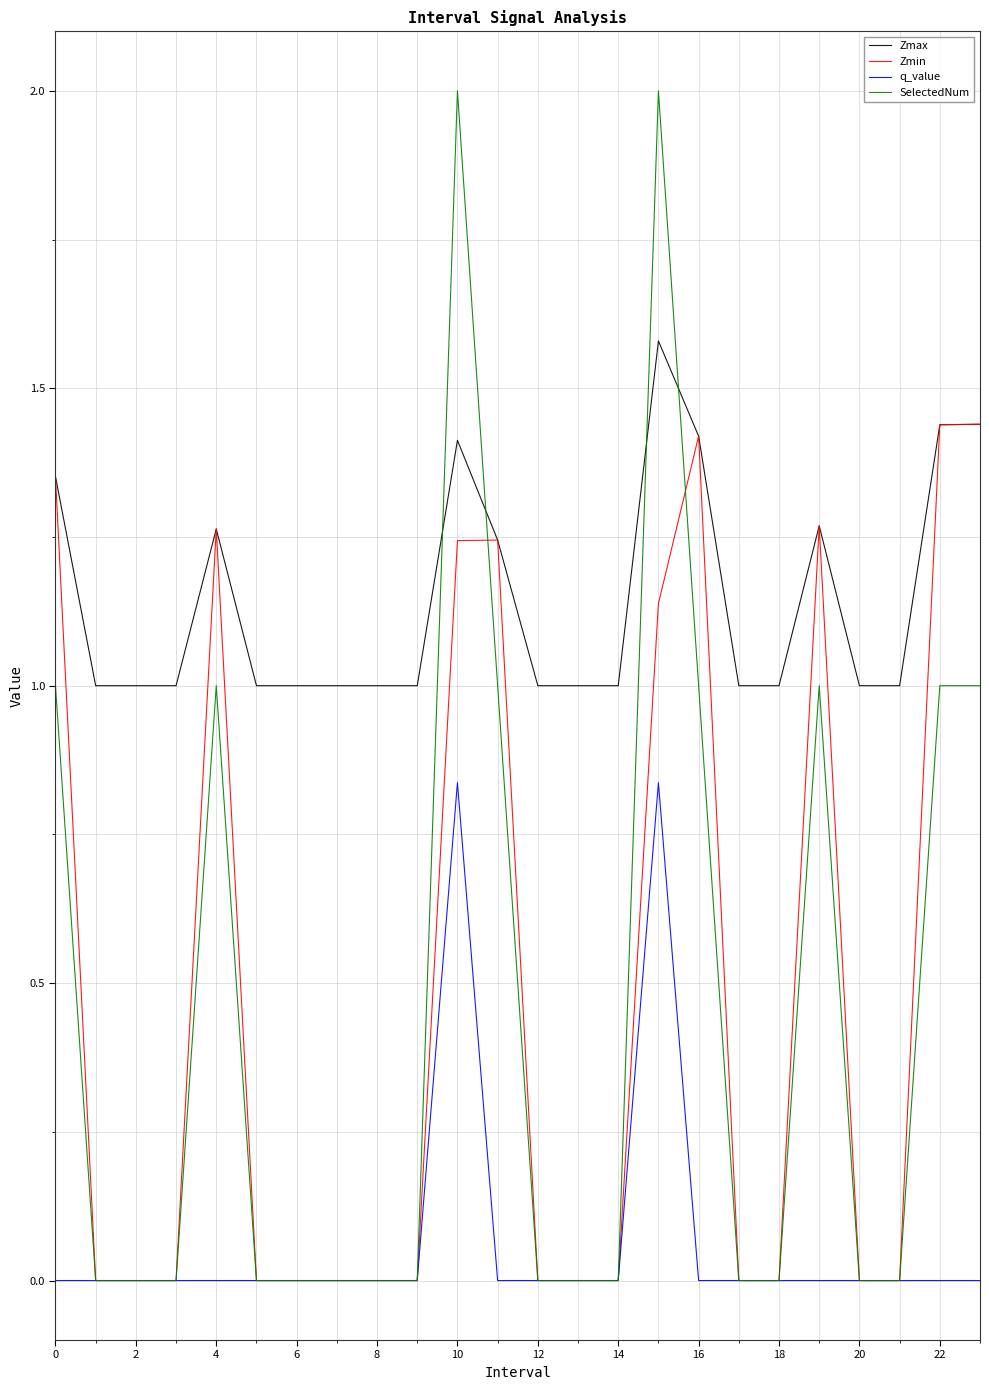

Rank the series by their maximum value, from highest to lowest.

SelectedNum, Zmax, Zmin, q_value